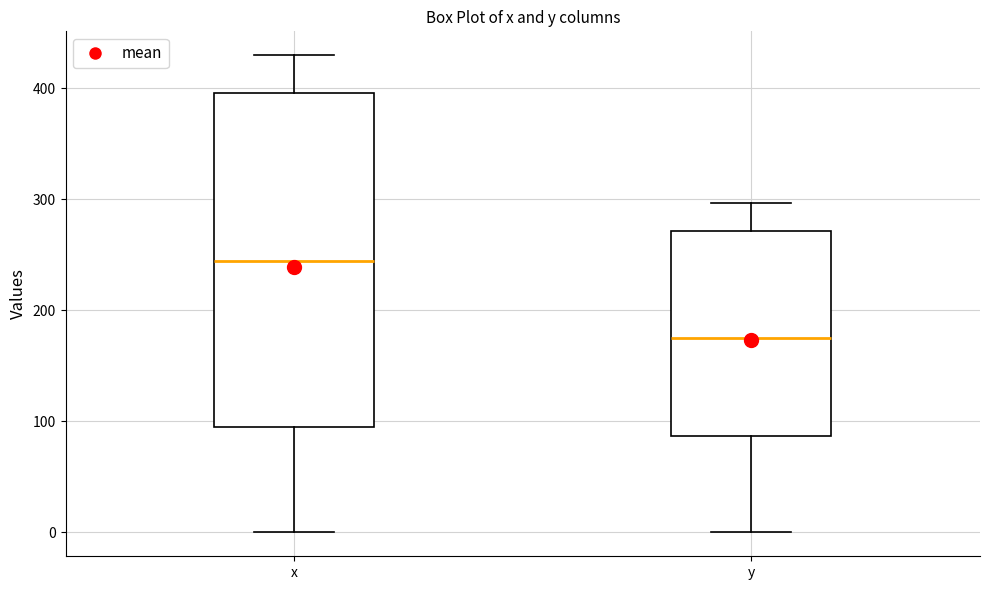

Reading left to right, transcribe this box plot: for each box, give where its median line is, the range the box spans, and where its two whiskers end, as read against the y-axis. The values are not printed on the chart, so give them approximately, as read against the axis.

x: median 240, box 100 to 400, whiskers 0 to 430
y: median 180, box 90 to 270, whiskers 0 to 300